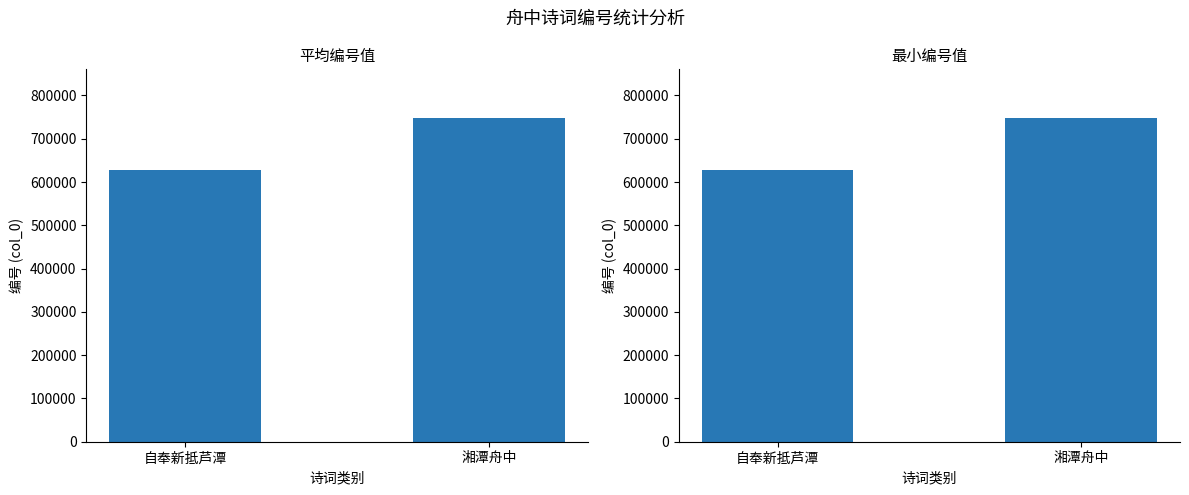

Which series has the largest range (max minus min)?

最小编号